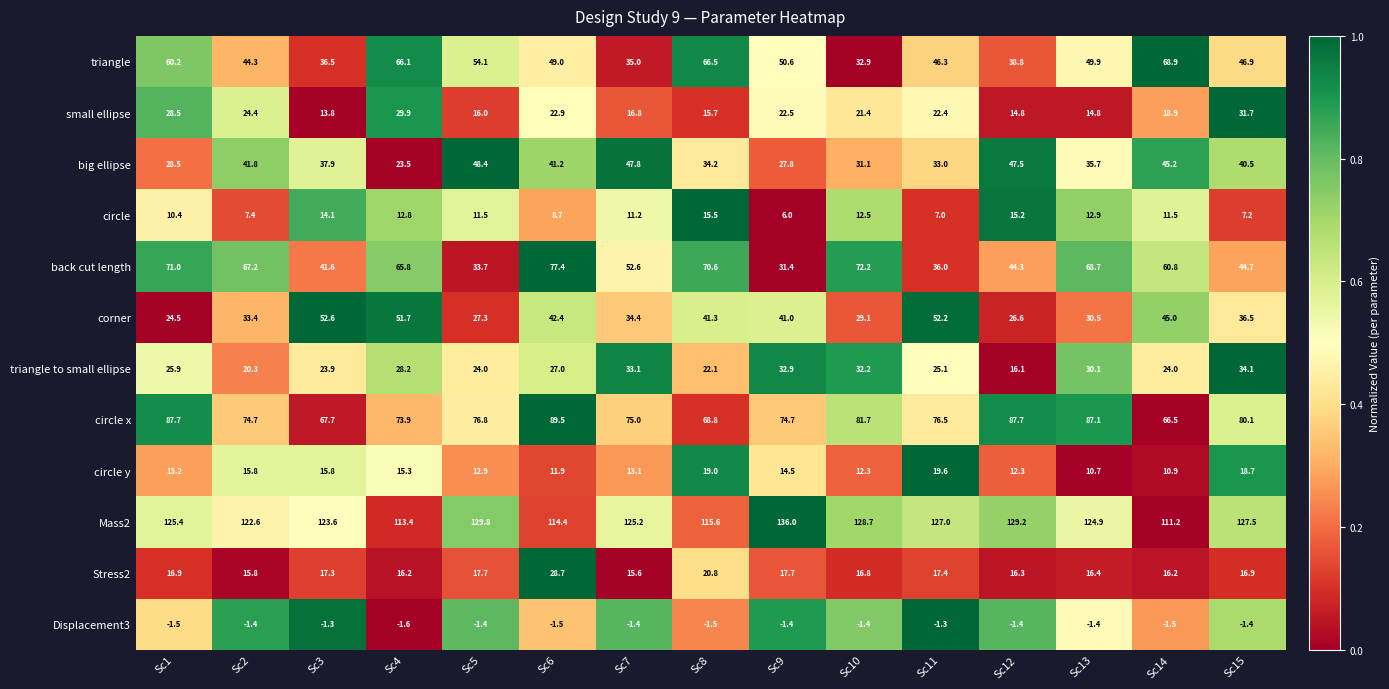

What is the difference between the second highest and second lowest values in the Mass2 series?

16.4